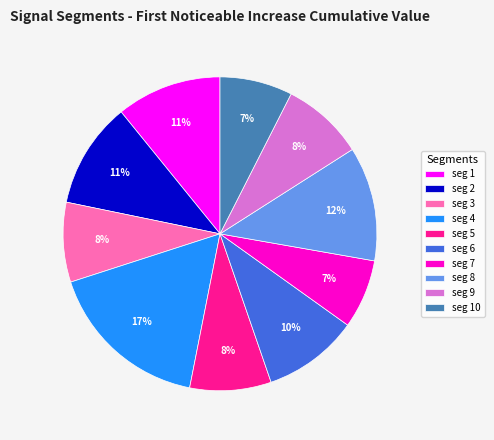

Combined, do seg 5 and seg 2 account for over 50%?

No